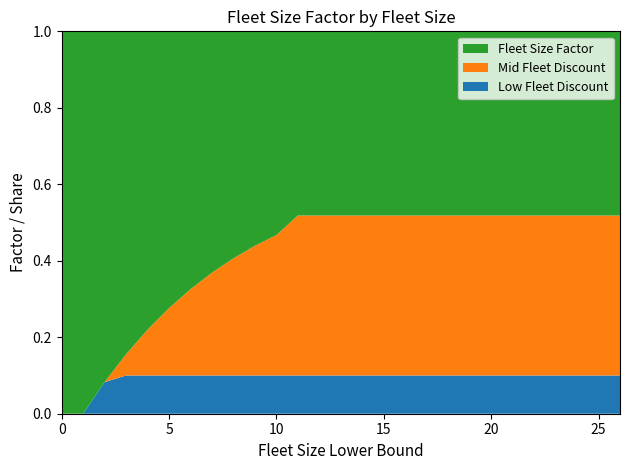

Is it true that Low Fleet Discount equals 0.1 at 0?

False